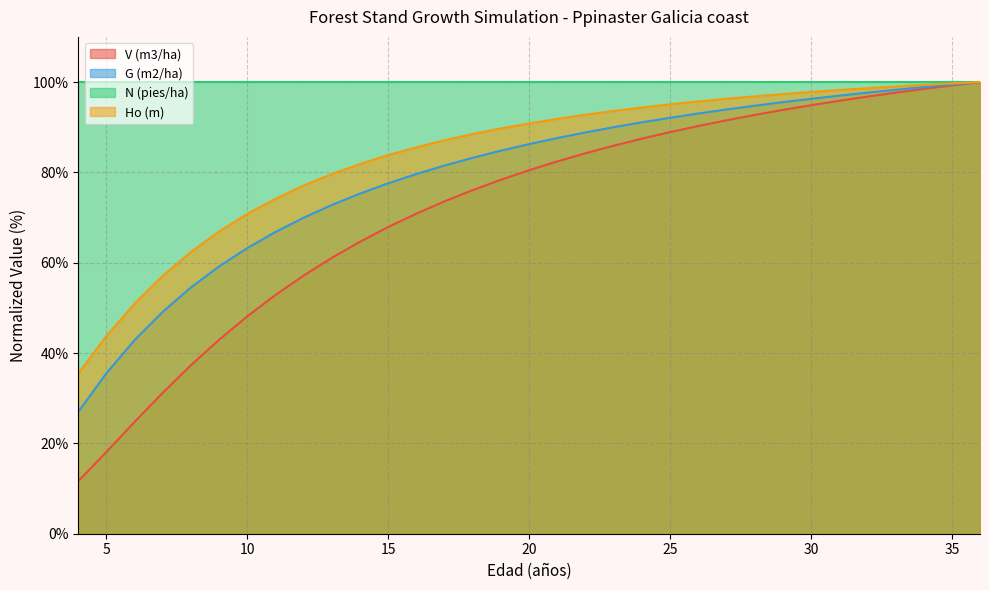

What is the sum of the G (m2/ha) values at 12 and 30?

166.3